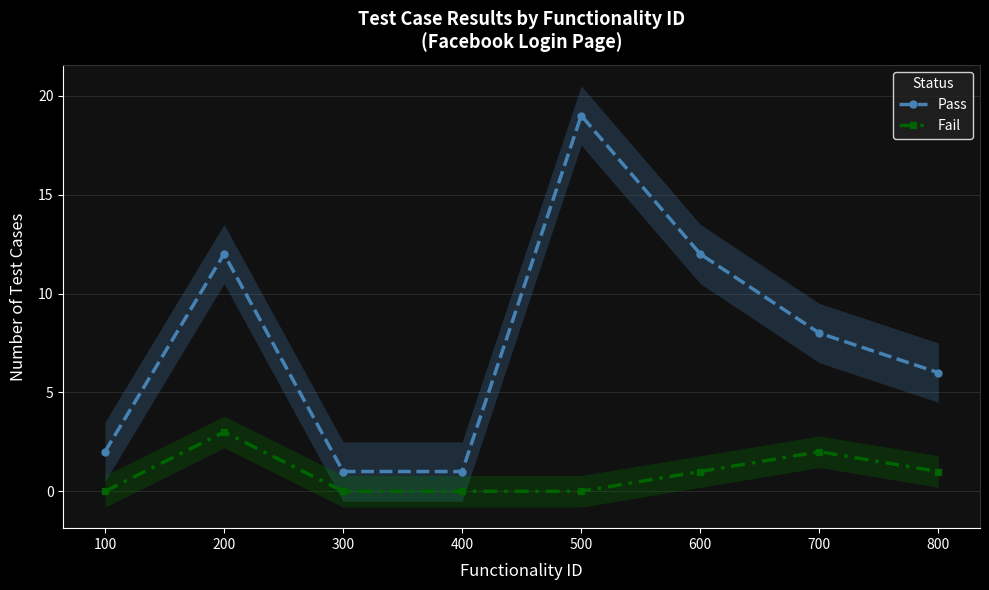

The value of Fail at 800 is 0. True or false?

False